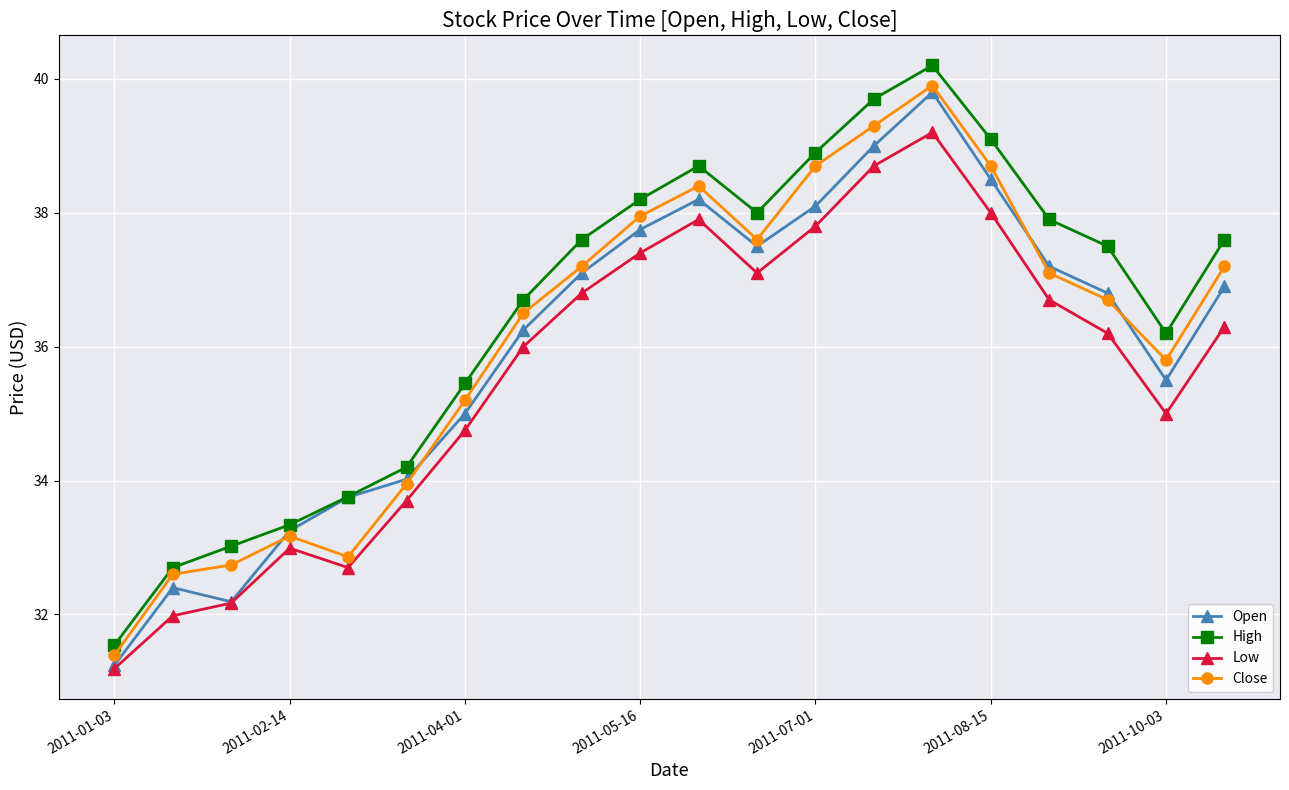

True or false: High has more than 2 points higher than both neighbors.

False